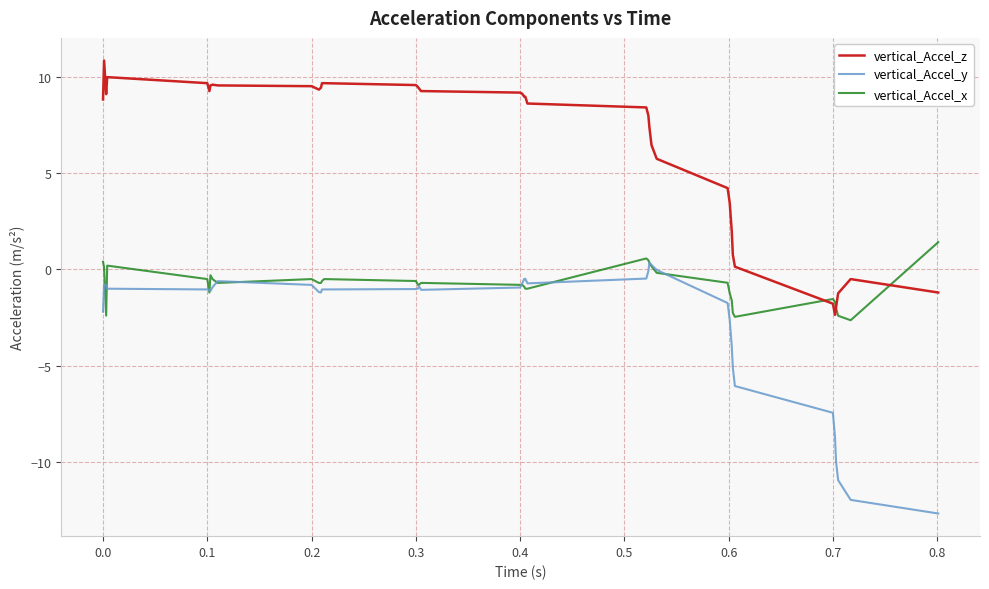

What is the lowest value of the vertical_Accel_x series?

-2.6